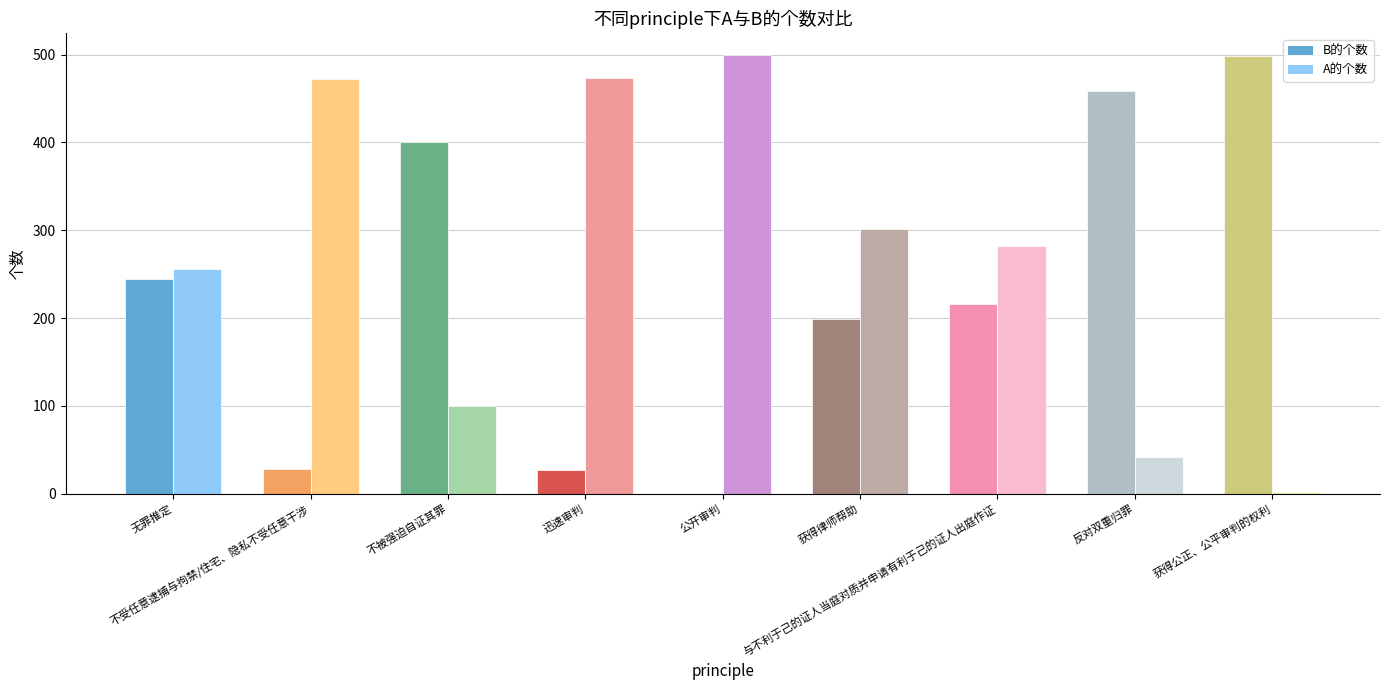

What is the greatest value displayed?

499